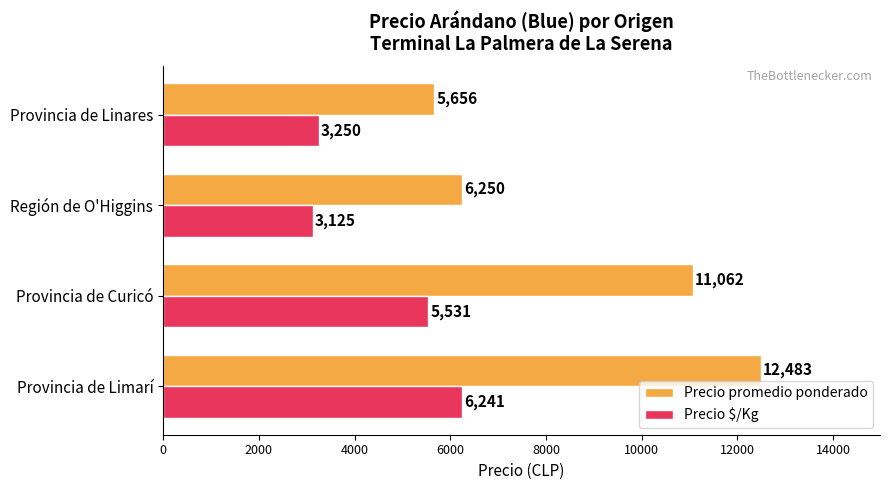

What is the sum of all Precio promedio ponderado values?

35451